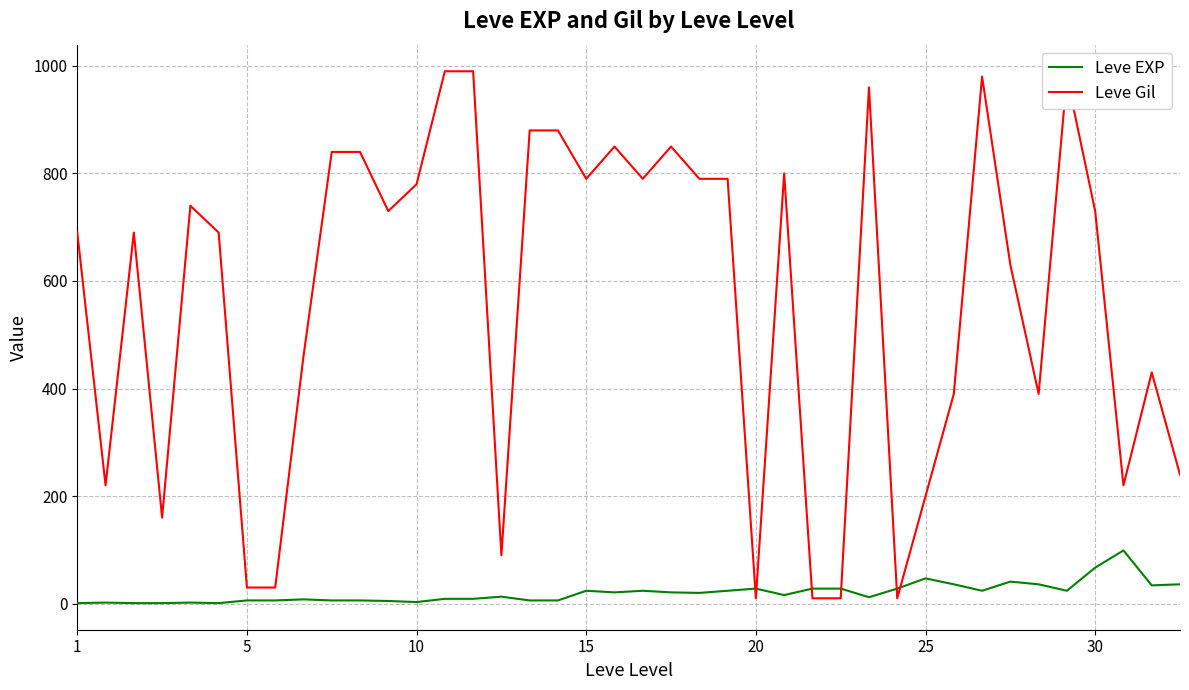

What is the maximum value shown in the chart?

990